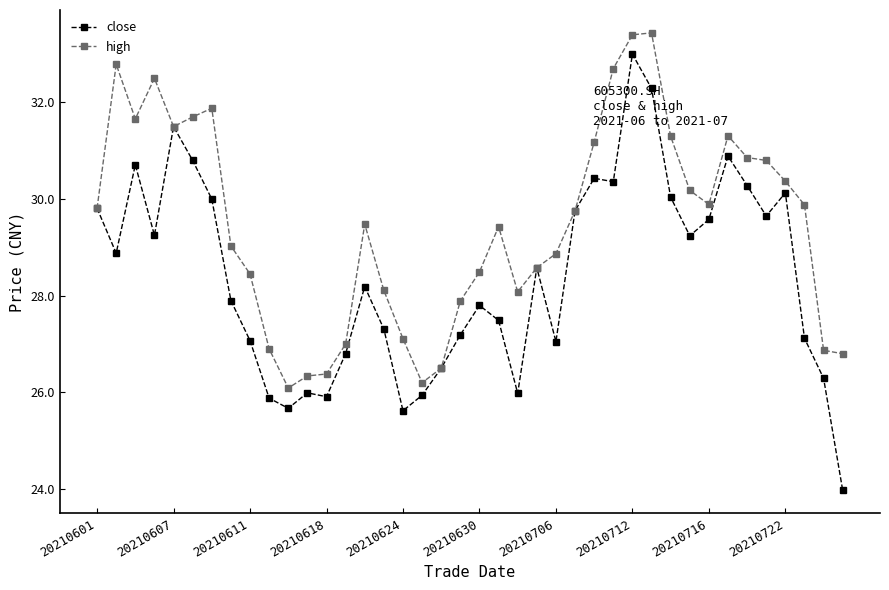

What is the value of the close point at the 22nd from the left?

27.5